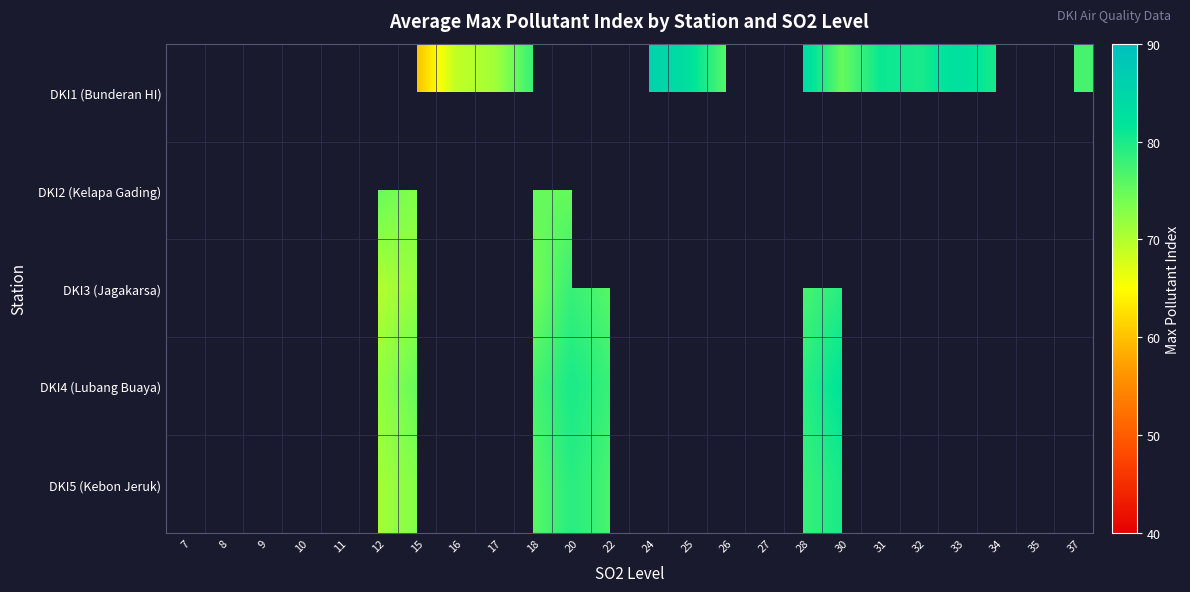

True or false: DKI2 (Kelapa Gading) has a value of 112.6 at 8.

False